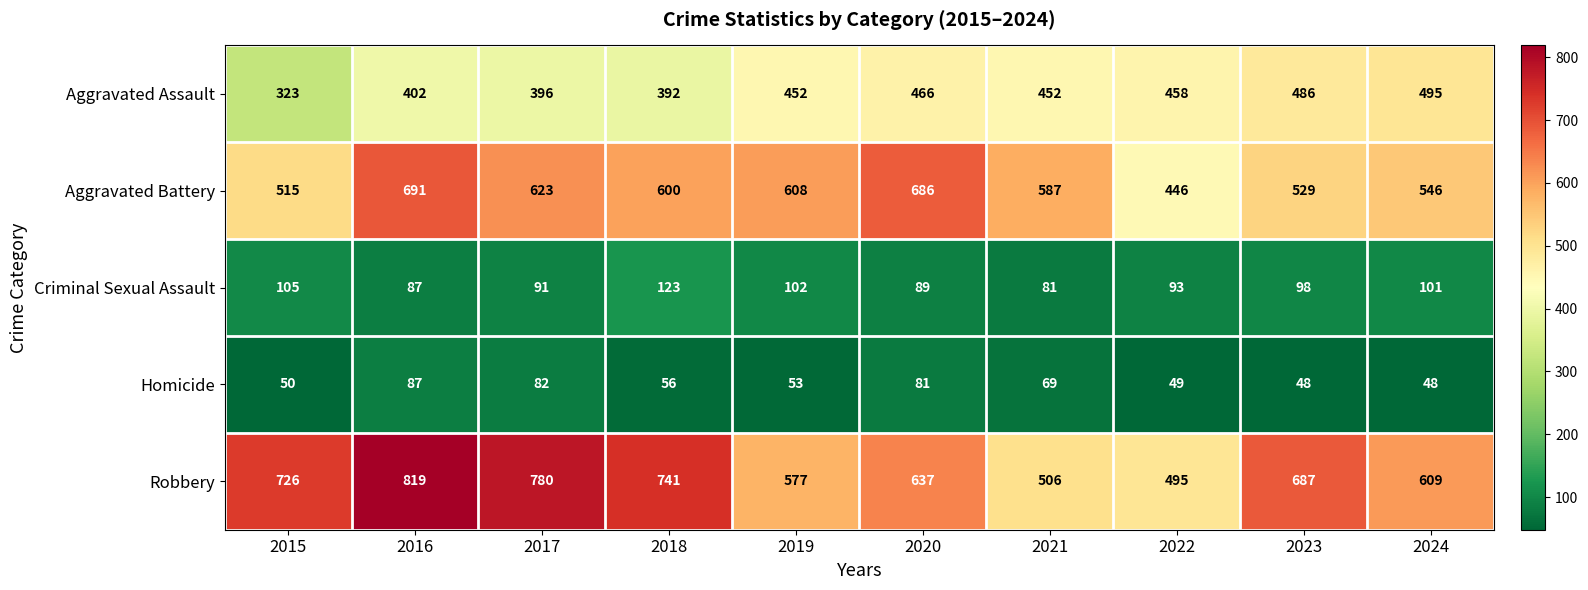

What is the average value of the Aggravated Assault series?

432